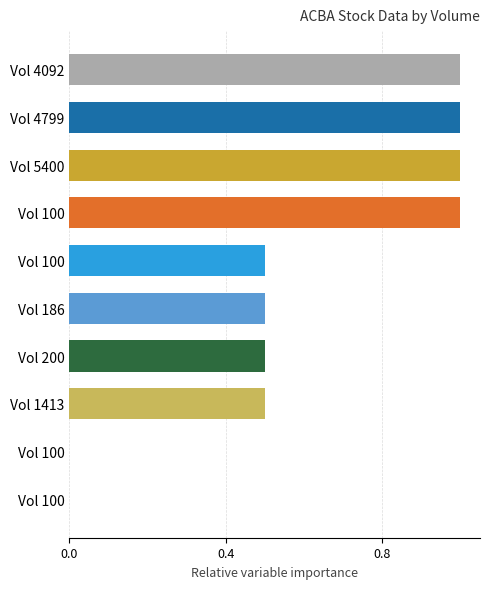

What is the difference between the maximum and minimum values?

1.0